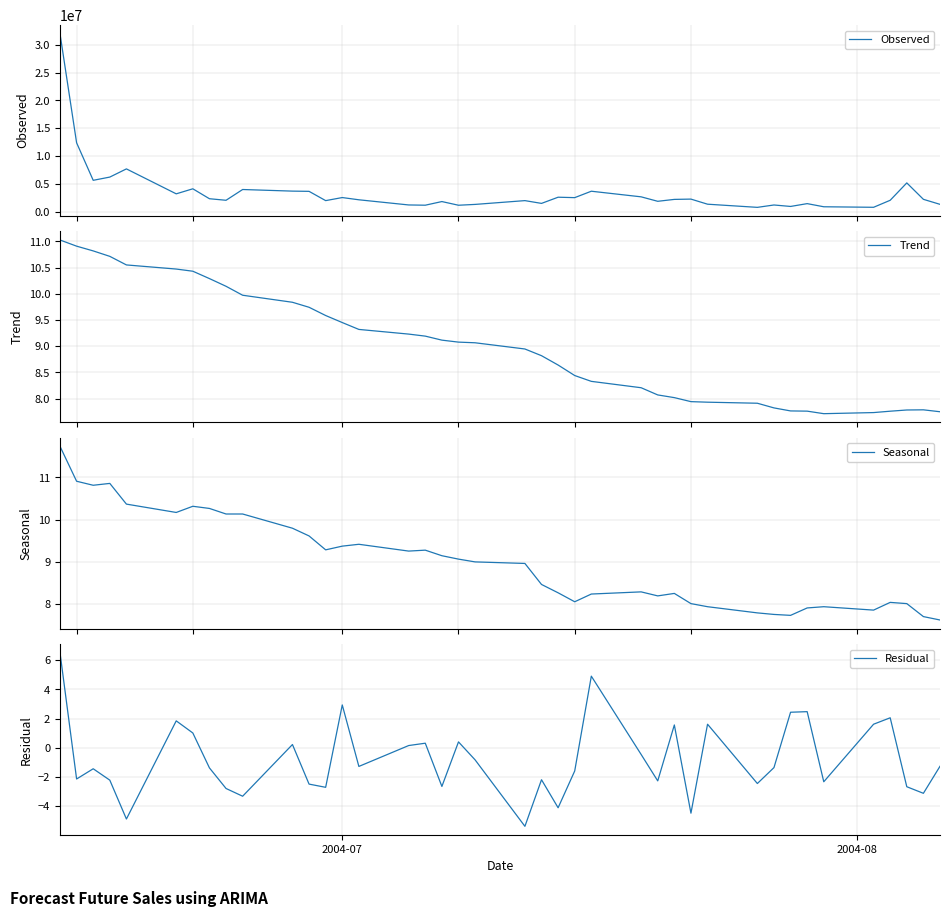

What is the lowest value of the Trend series?

7.7